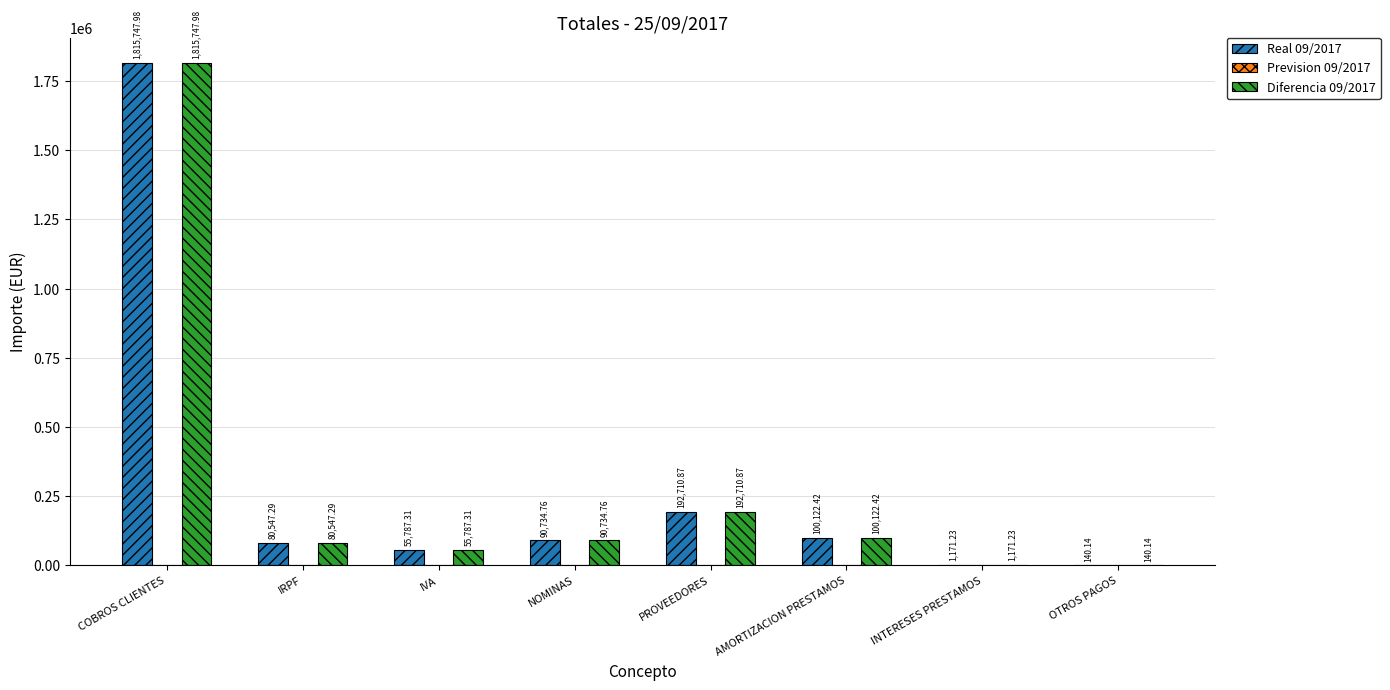

At which category is the sum across all series the highest?

COBROS CLIENTES